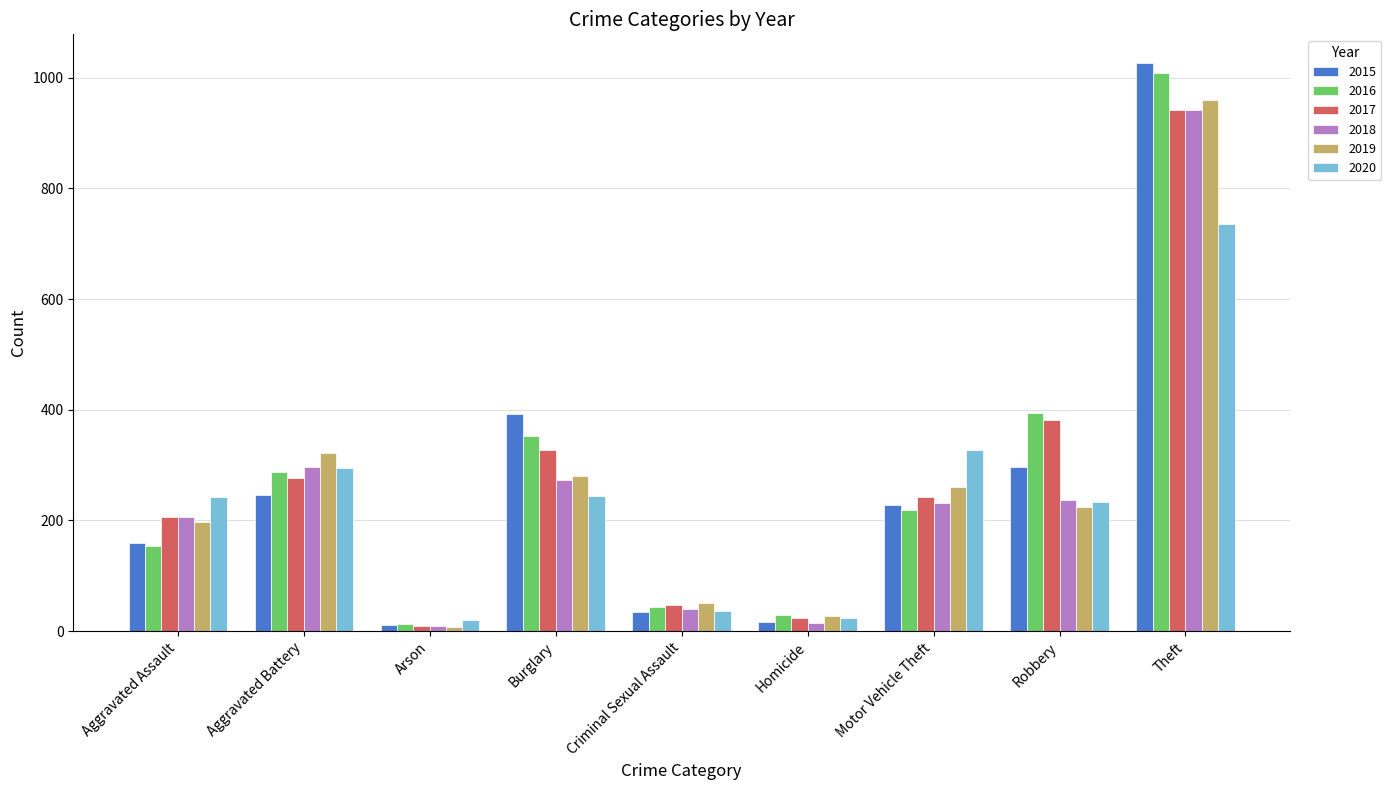

Which category has the lowest value in the 2016 series?

Arson